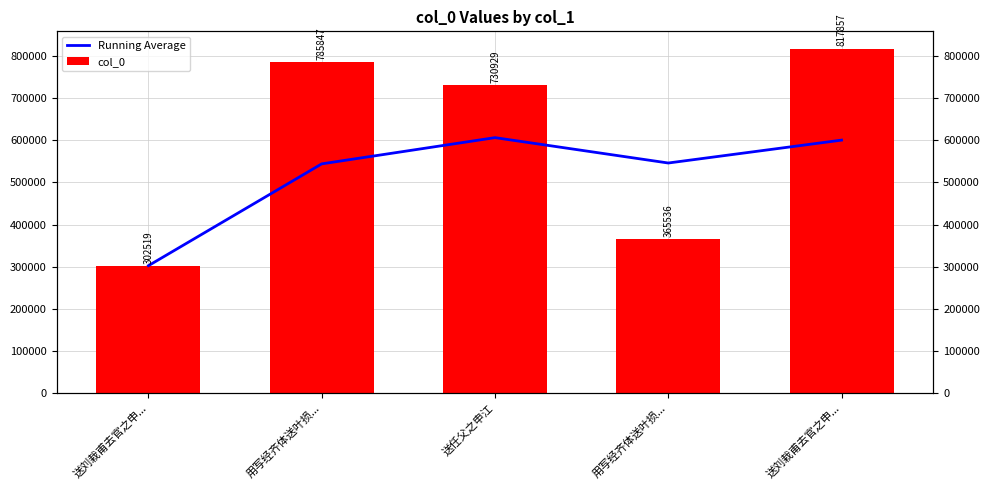

What is the average value of the Running Average series?

519975.8